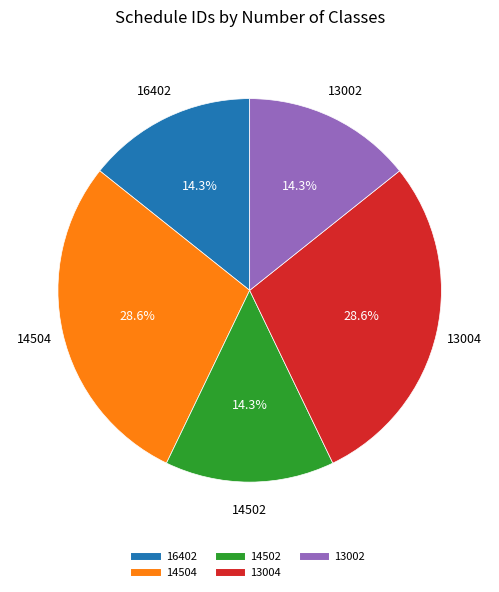

Does any single category account for the majority?

No